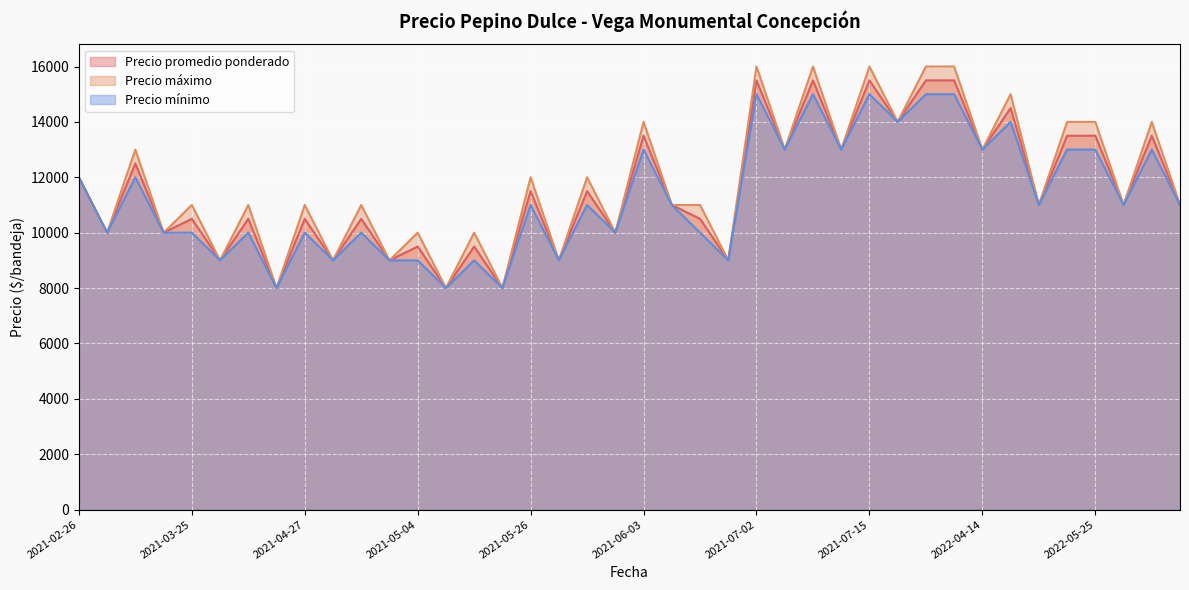

What is the minimum value shown in the chart?

8000